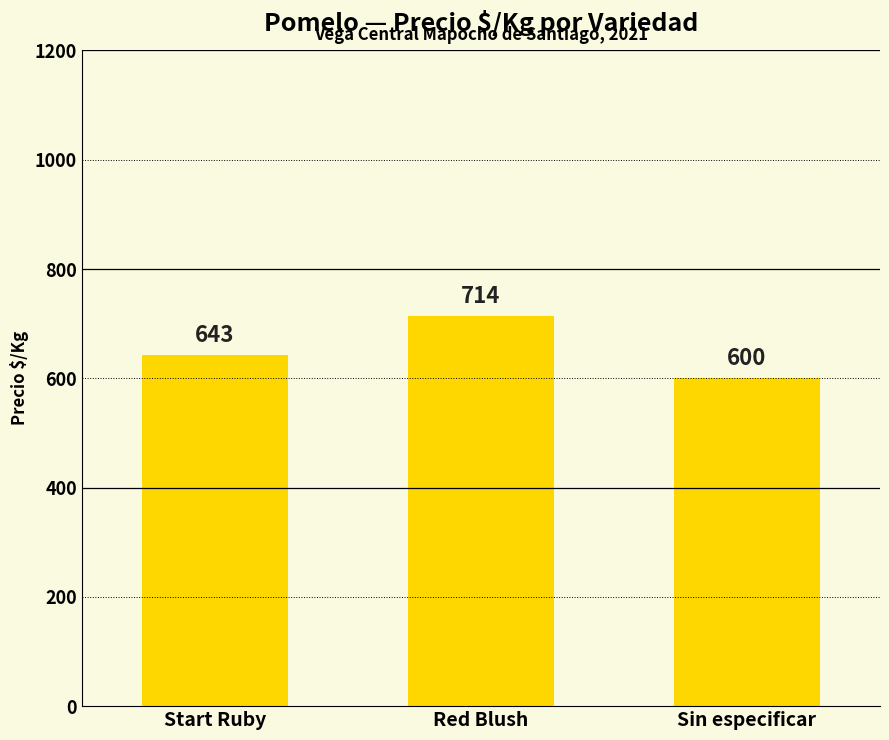

Reading left to right, extract all data points from this chart.

Start Ruby=643	Red Blush=714	Sin especificar=600